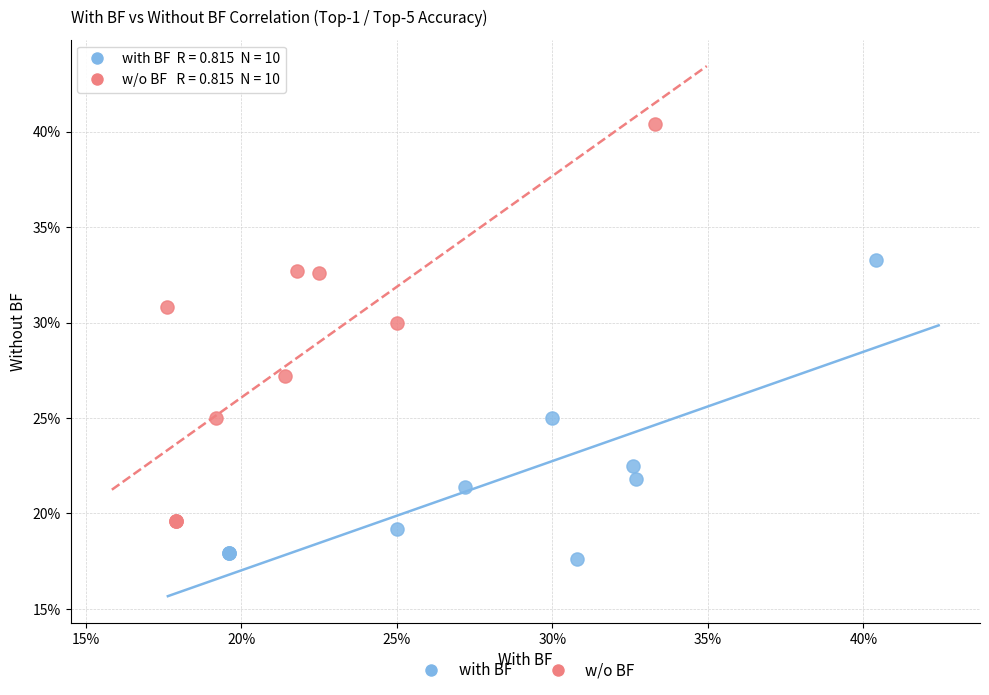

What are all the series names shown in the legend?

with BF, w/o BF